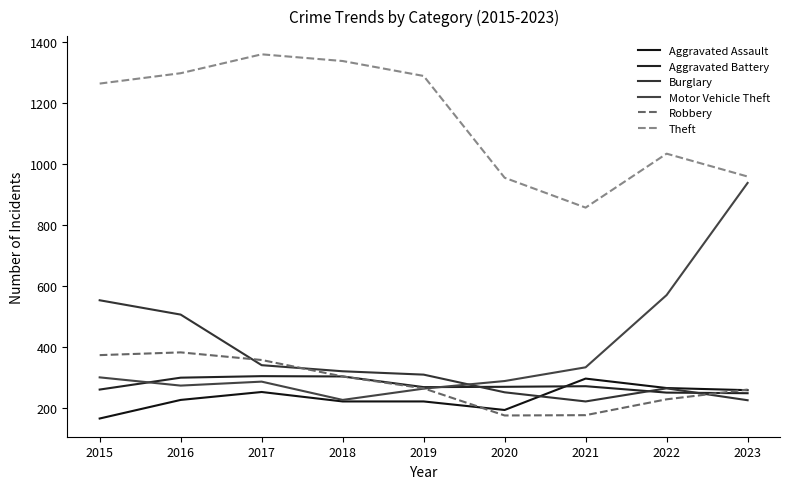

What is the sum of the Motor Vehicle Theft values at 2020 and 2019?

549